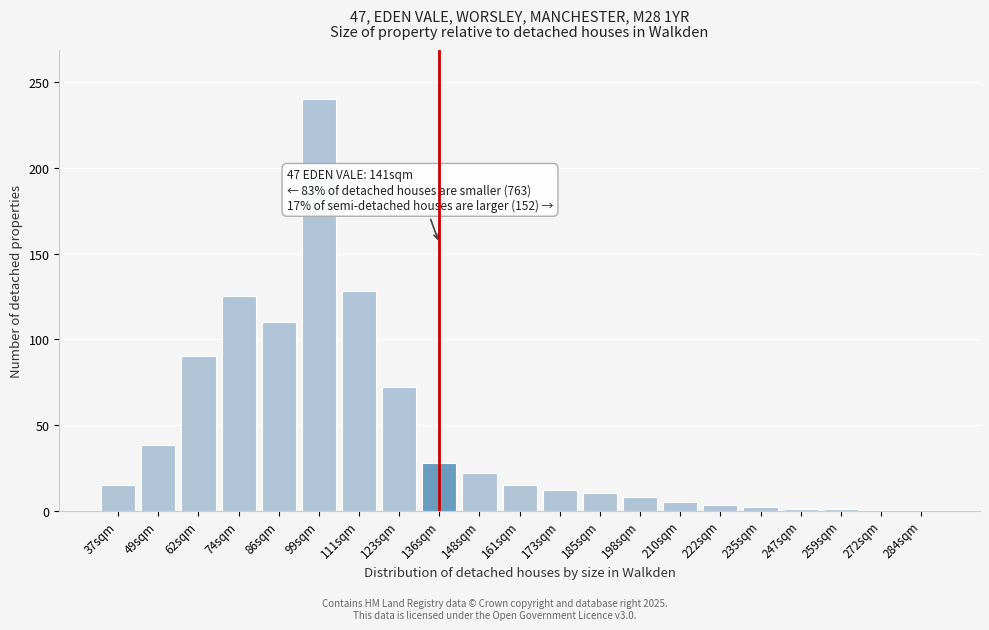

Which category has the highest value across all series?

99sqm